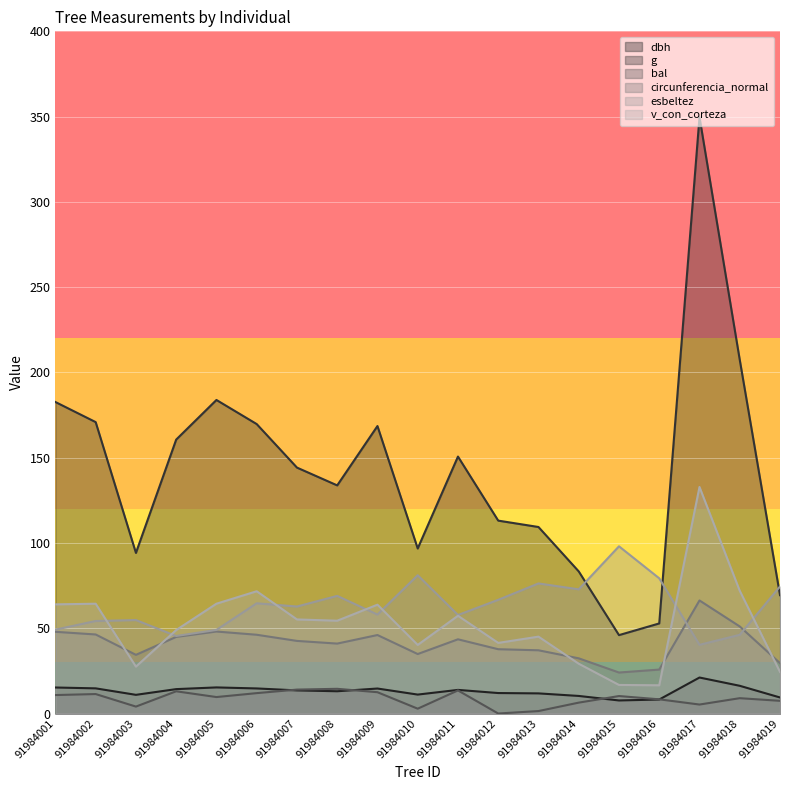

What is the difference between the second highest and minimum values in the dbh series?

8.6